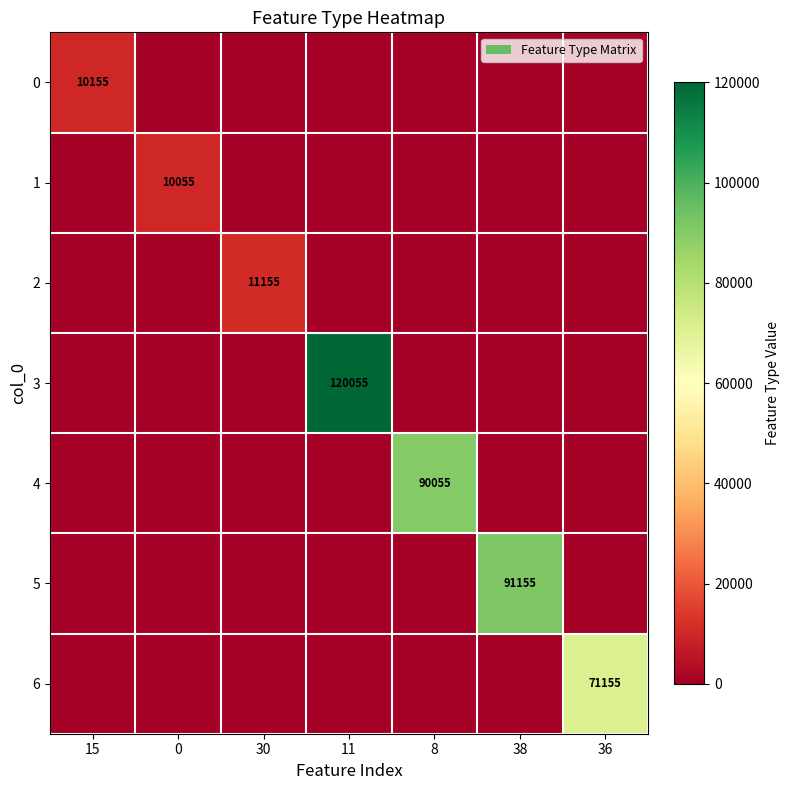

How many values in 0 are above zero?

1